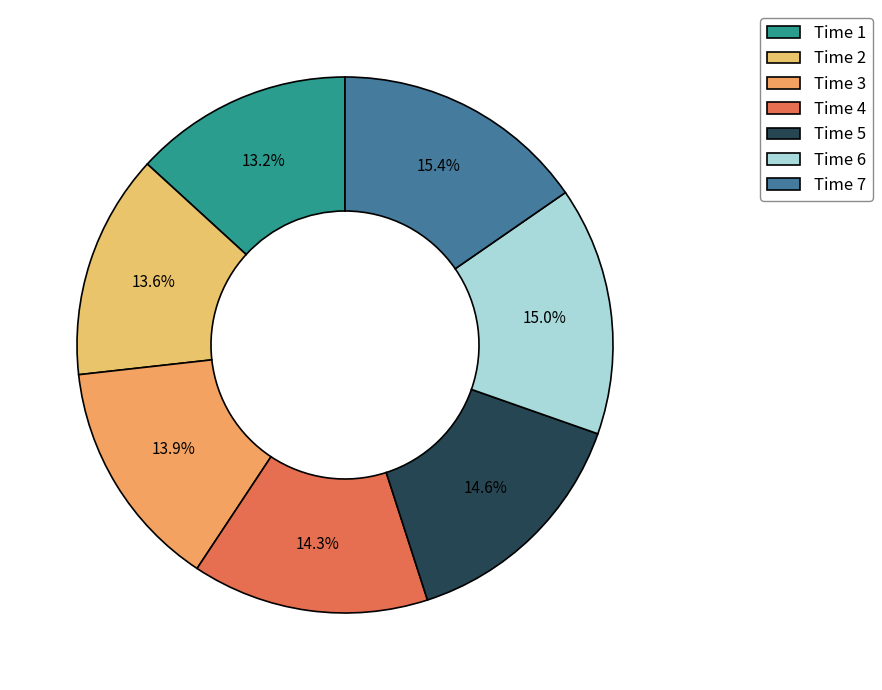

Is there a majority slice in this chart?

No